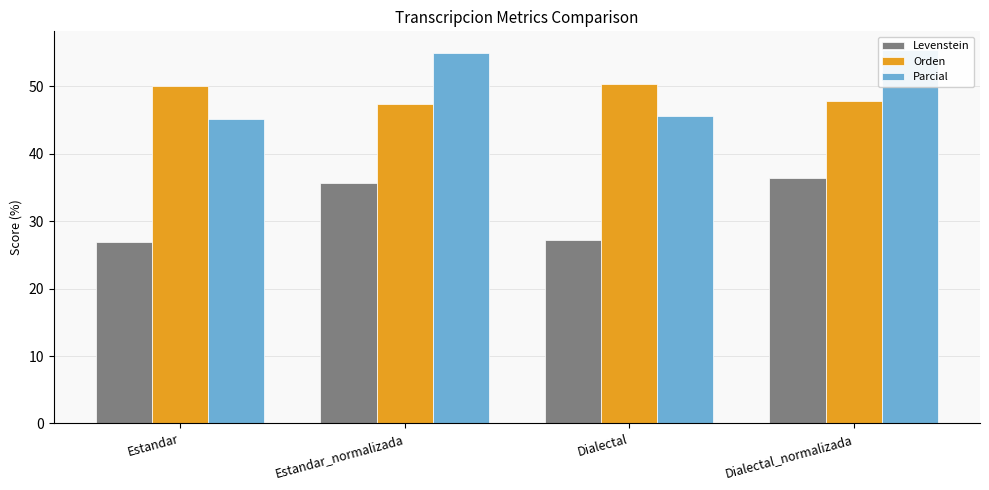

Does the chart contain any negative values?

No